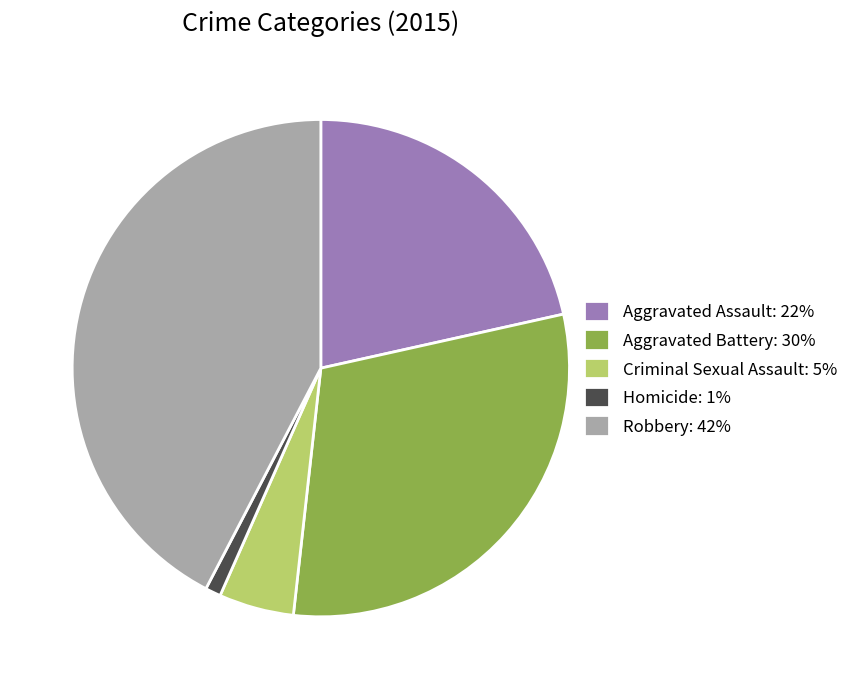

True or false: Criminal Sexual Assault: 5% accounts for 12% of the total.

False